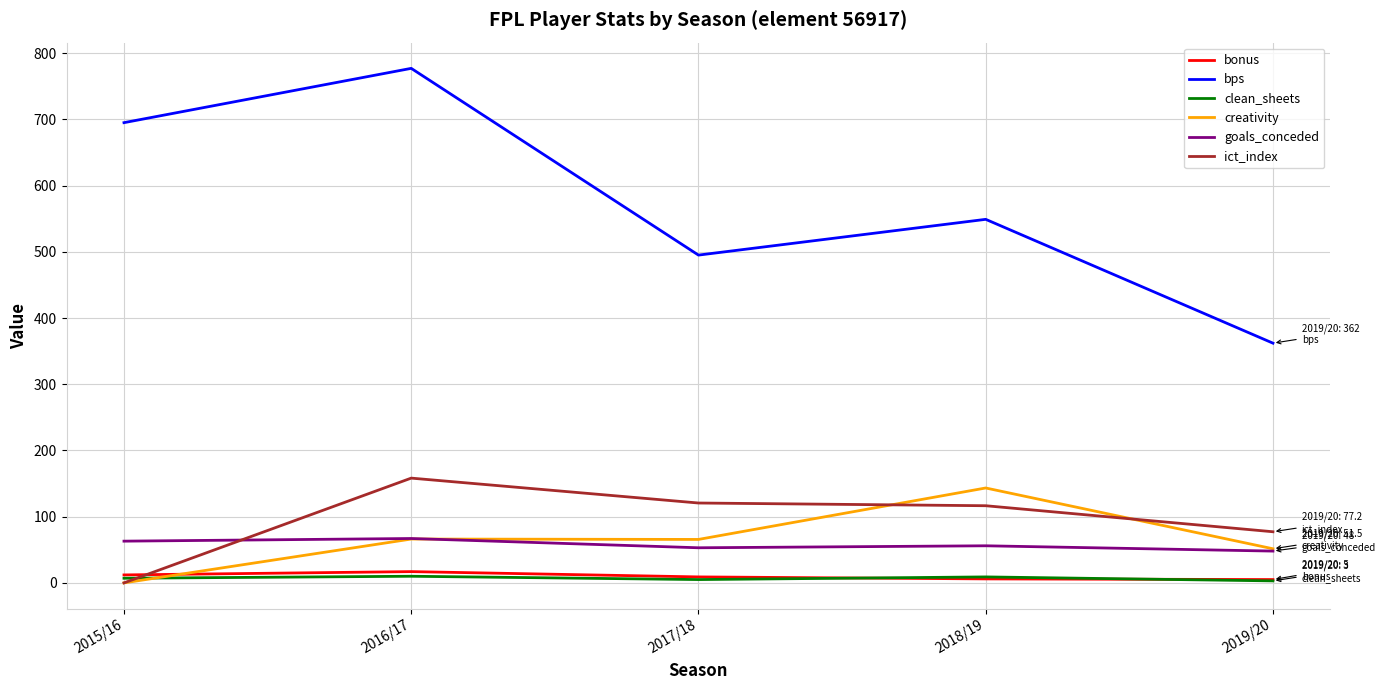

The value of goals_conceded at 2016/17 is 67.0. True or false?

True